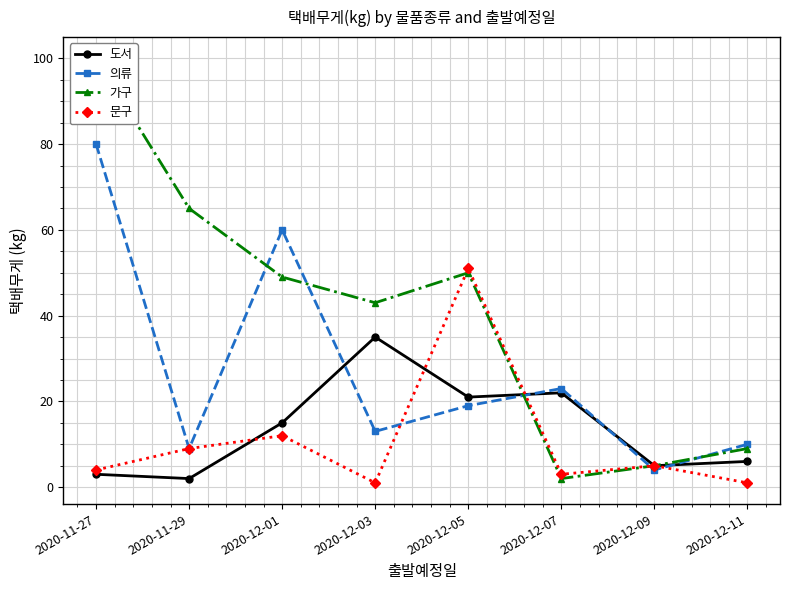

Which series has the widest spread of values?

가구